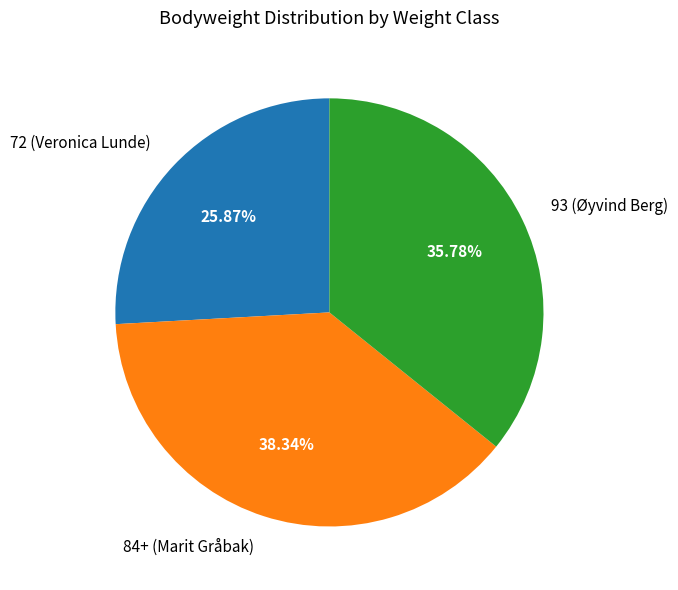

To the nearest percent, what portion does 72 represent?

26%